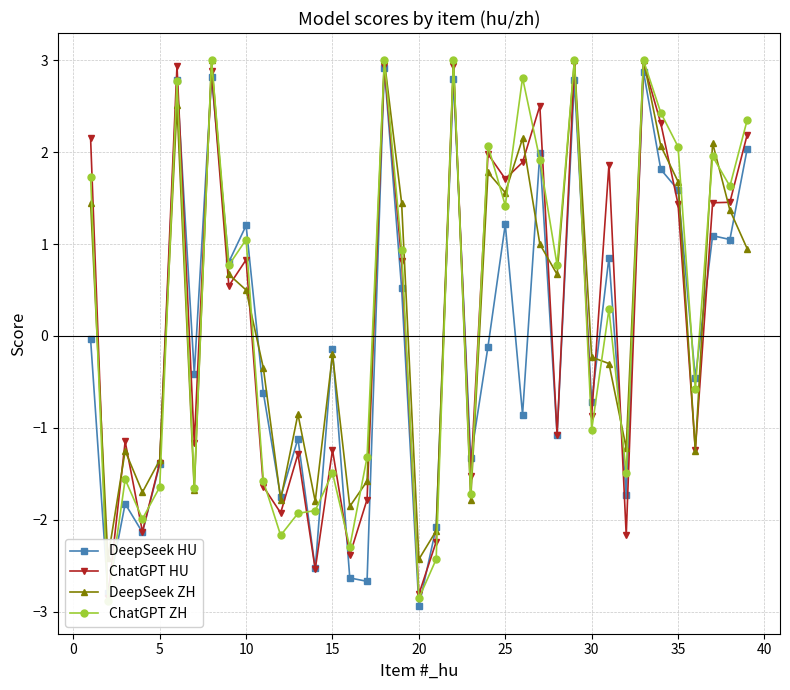

What is the maximum value for DeepSeek ZH?

3.0